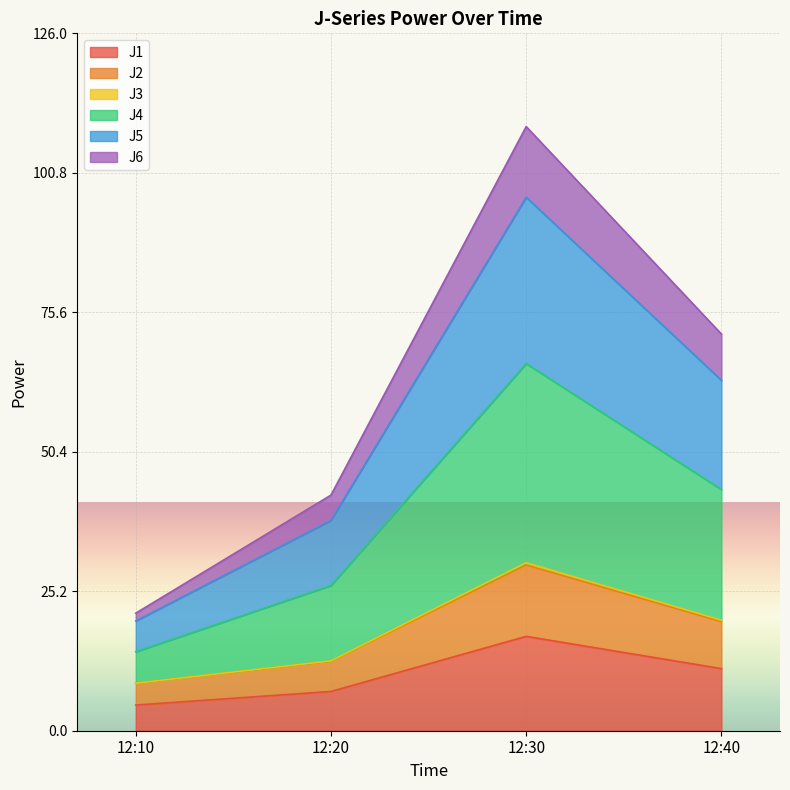

What are all the series names shown in the legend?

J1, J2, J3, J4, J5, J6